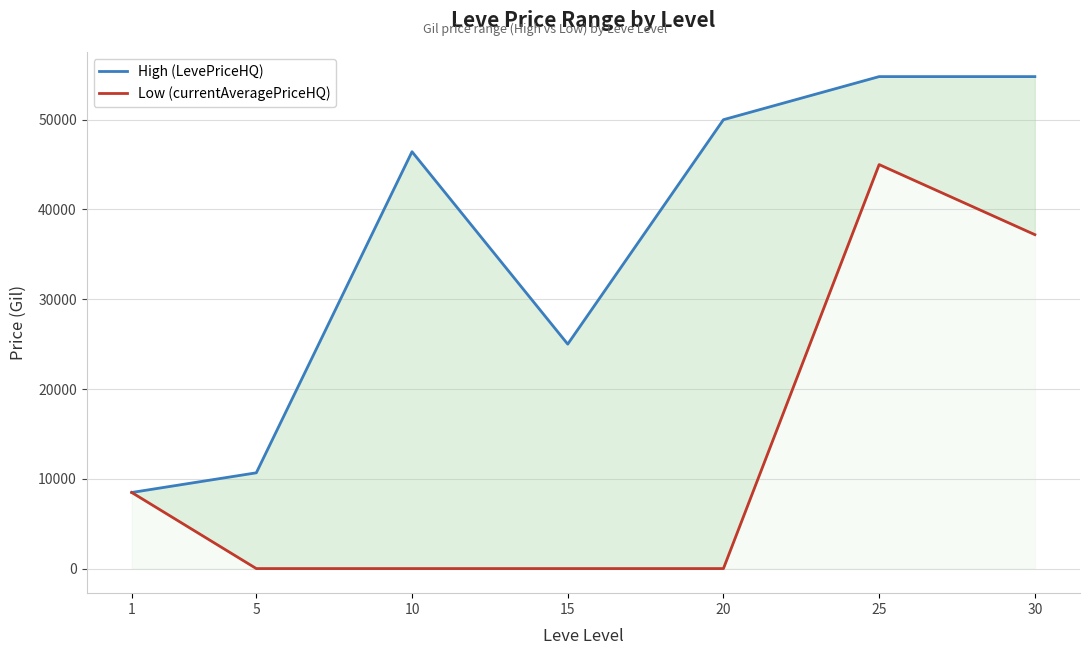

At which label is Low (currentAveragePriceHQ) closest to 22500?

1